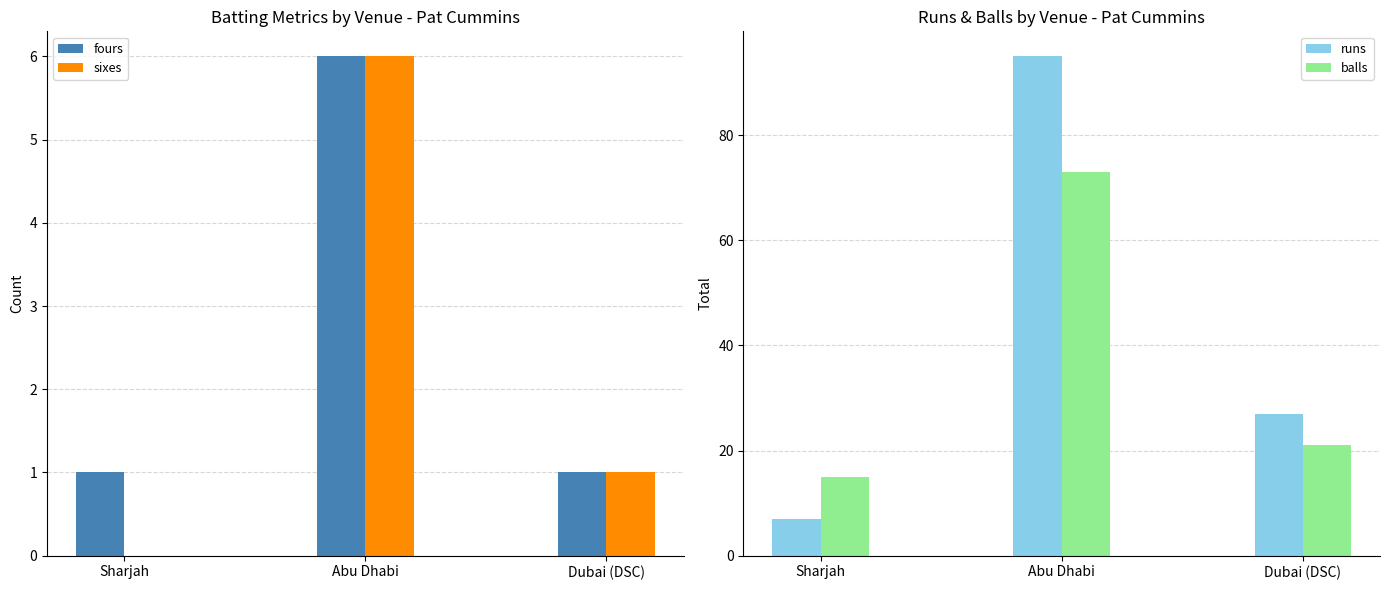

Where is sixes nearest to the value 3?

Dubai (DSC)